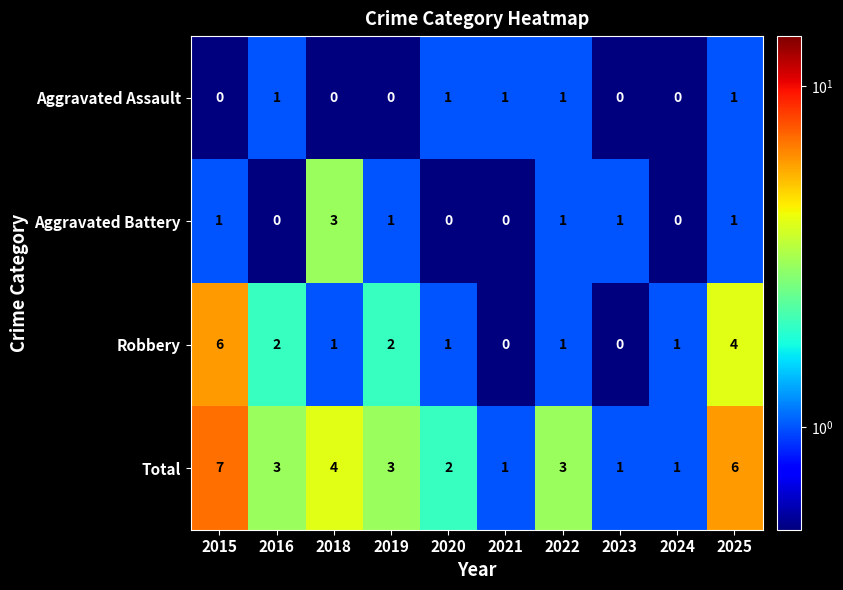

Rank the series by their maximum value, from lowest to highest.

Aggravated Assault, Aggravated Battery, Robbery, Total